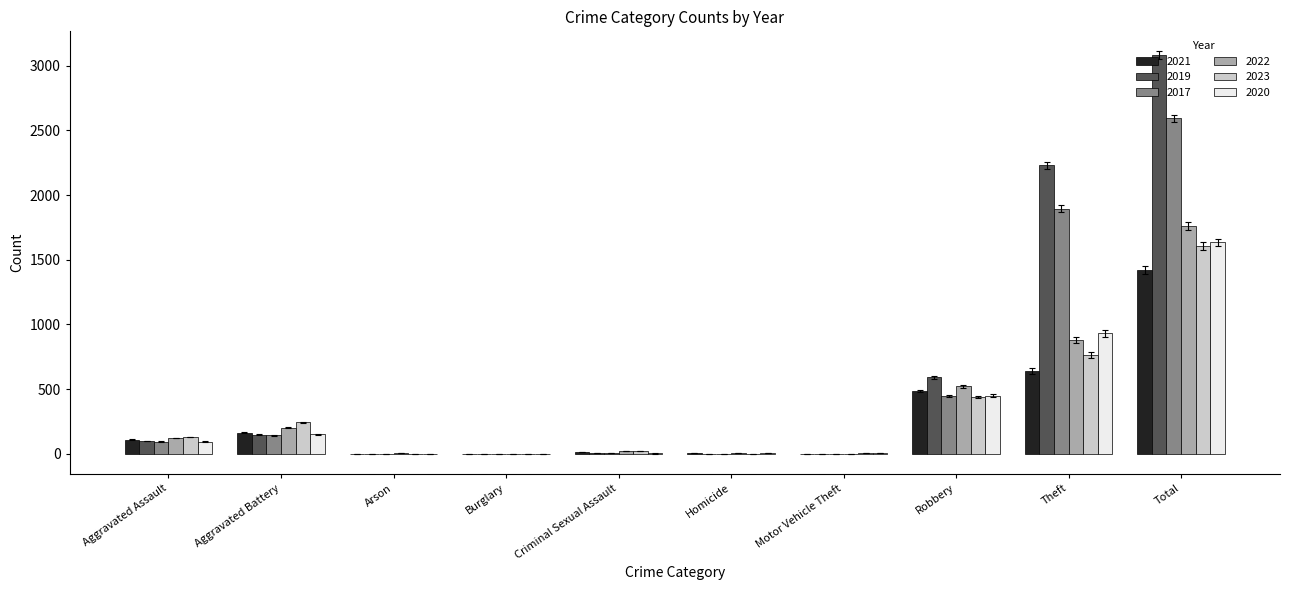

Is the value of 2020 at Aggravated Battery greater than the value of 2019 at Burglary?

Yes